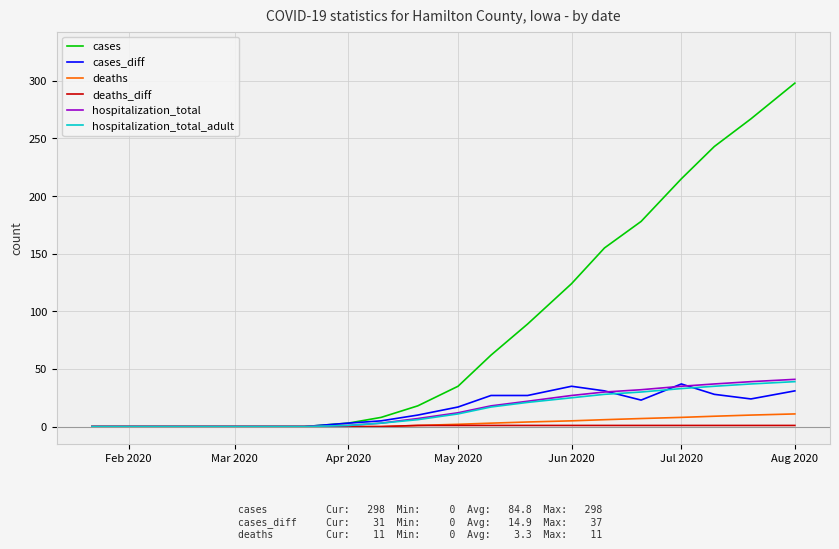

What is the sum of all cases values?

1695